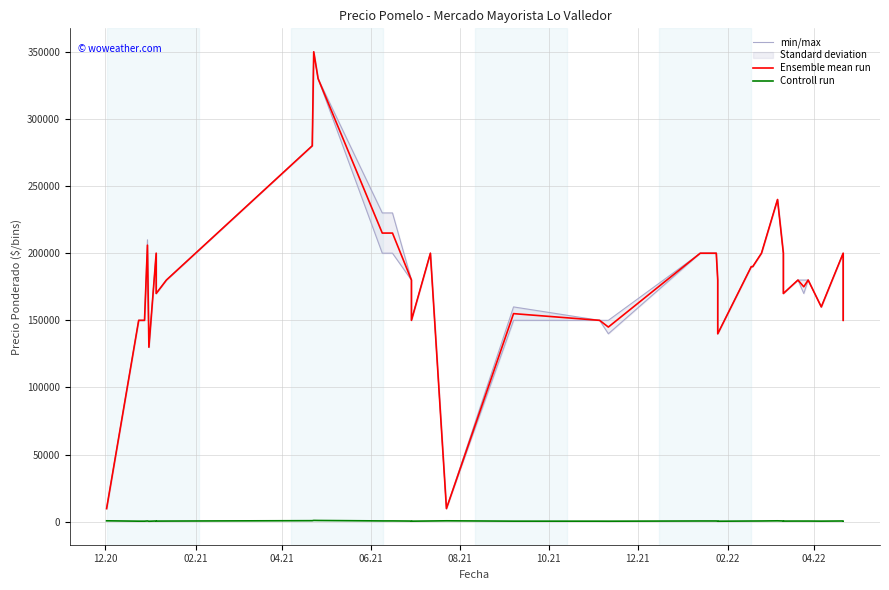

Does the chart have visible grid lines?

Yes